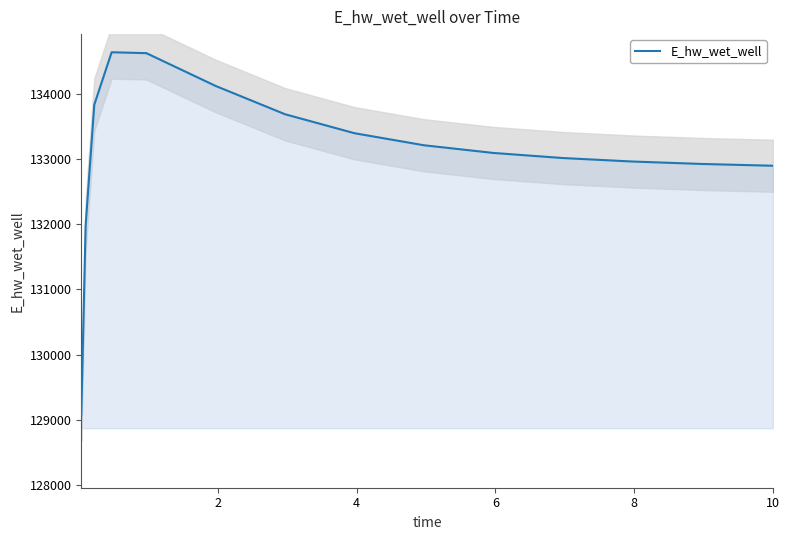

True or false: the data has more than 2 interior local peaks.

False